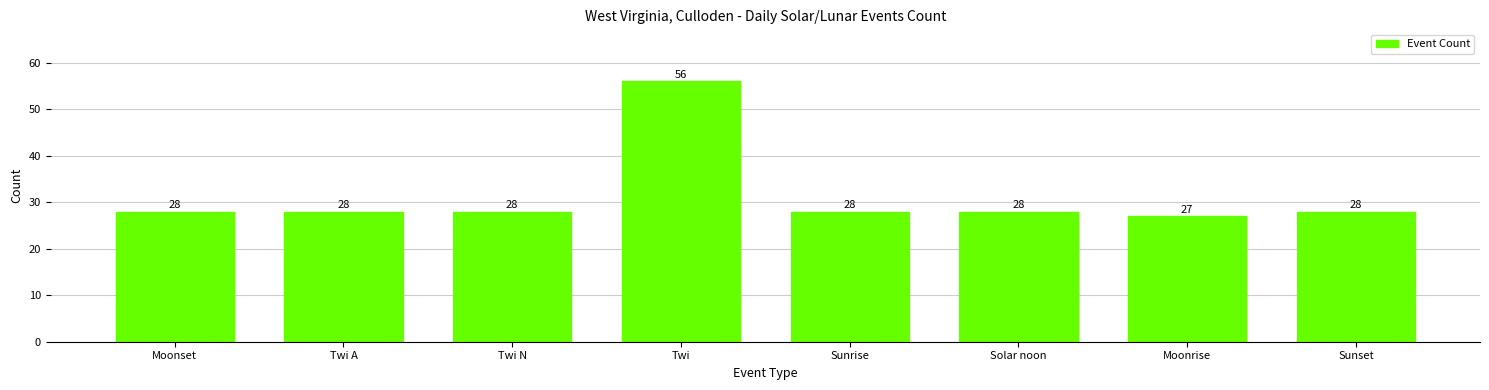

How many data points does each series have?

8